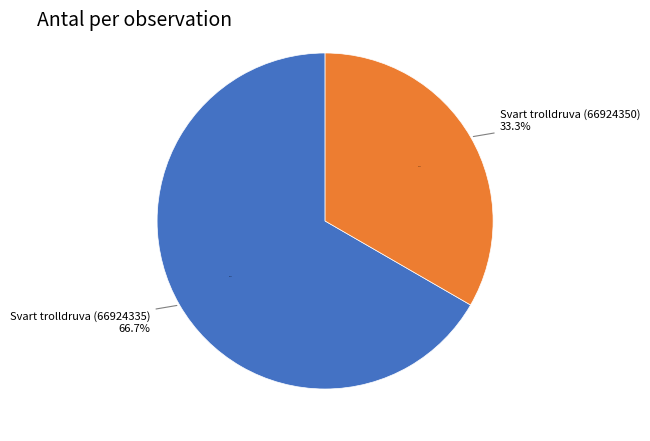

What is the change in value from Svart trolldruva (66924335) to Svart trolldruva (66924350)?

-1